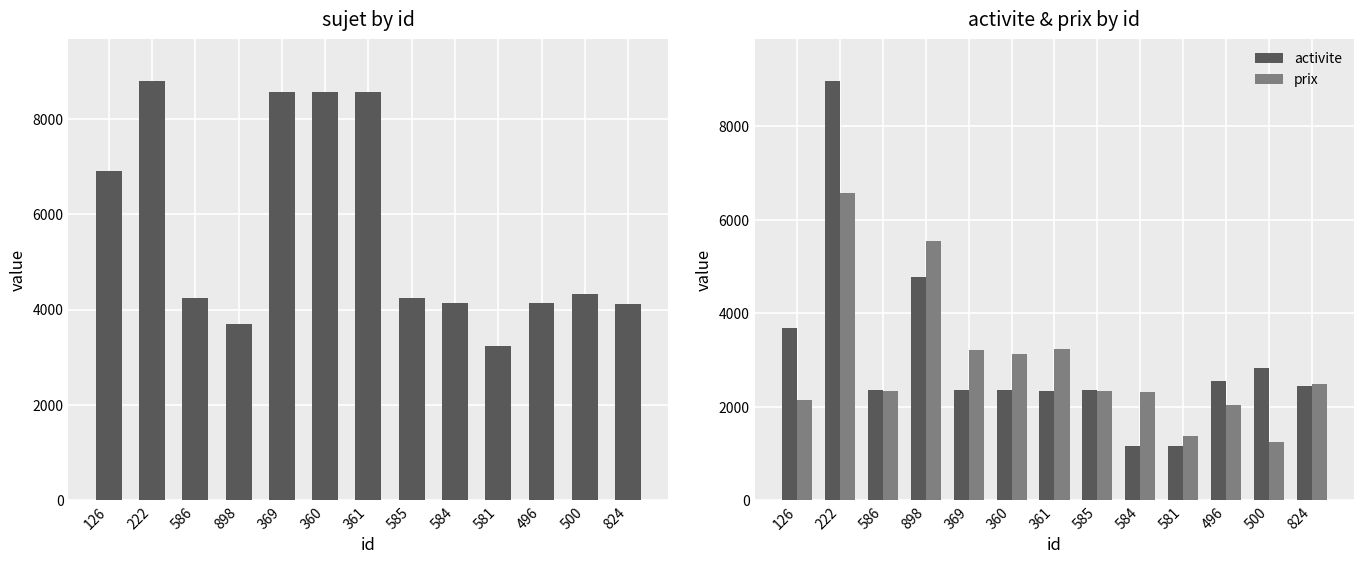

What position from the left is 898?

4